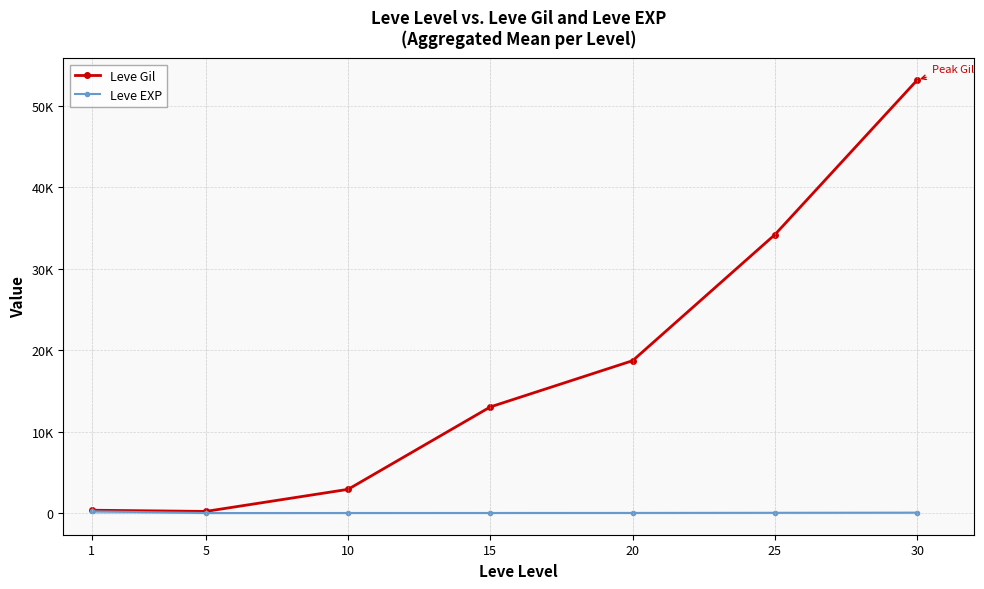

Is this an area chart (filled region under the line)?

Yes